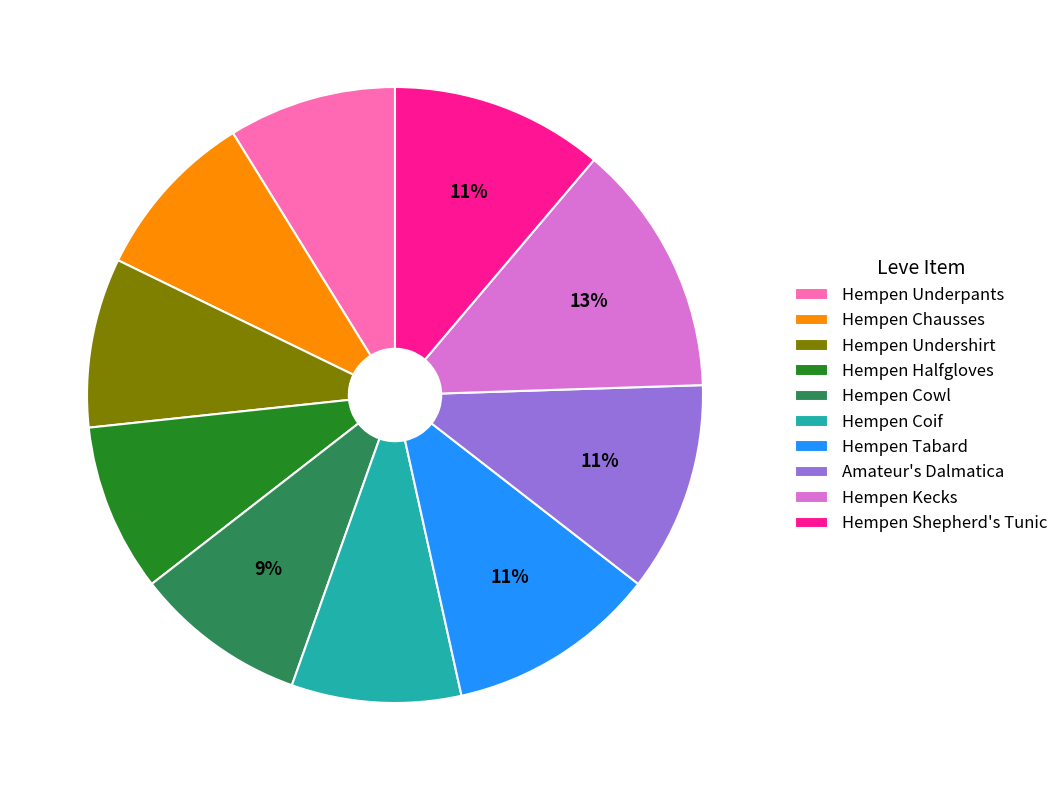

Do Hempen Tabard and Hempen Underpants together represent more than half of the pie?

No